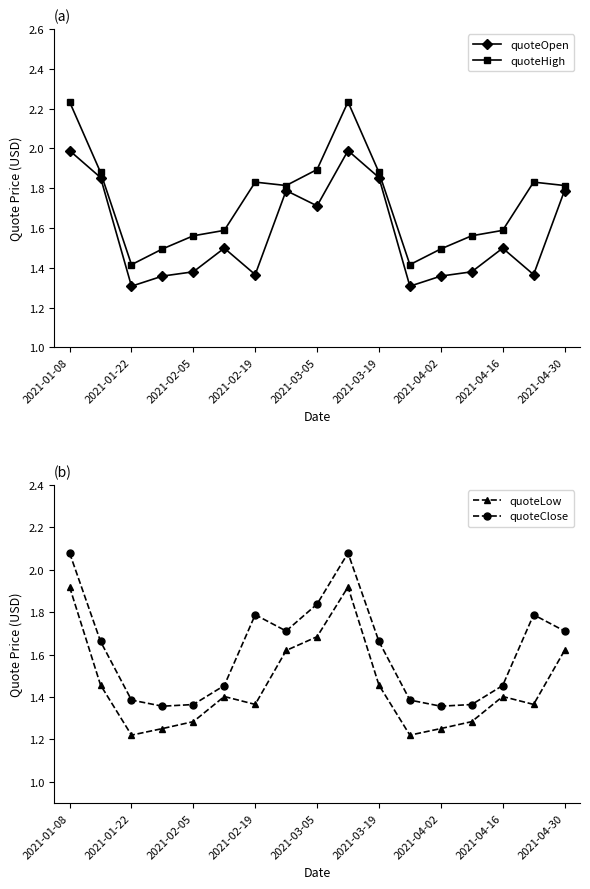

True or false: quoteLow has more than 0 interior local peaks.

True